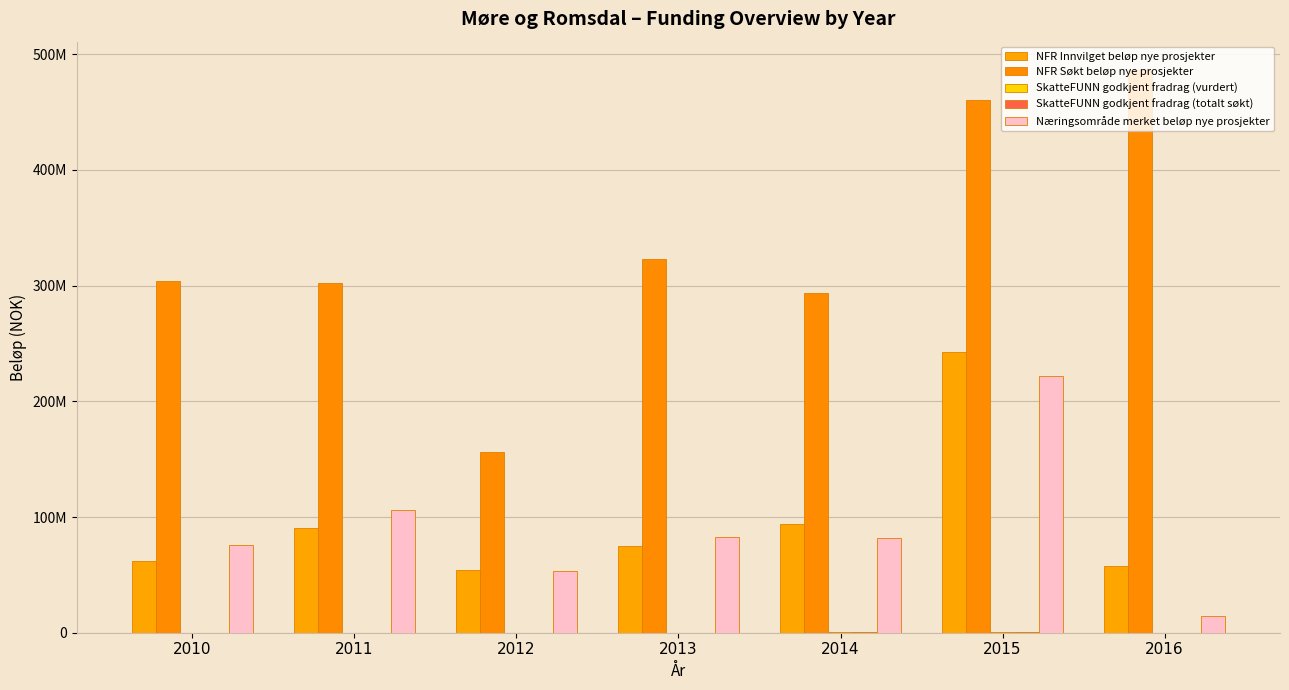

At which label does SkatteFUNN godkjent fradrag (totalt søkt) first exceed 117475?

2013